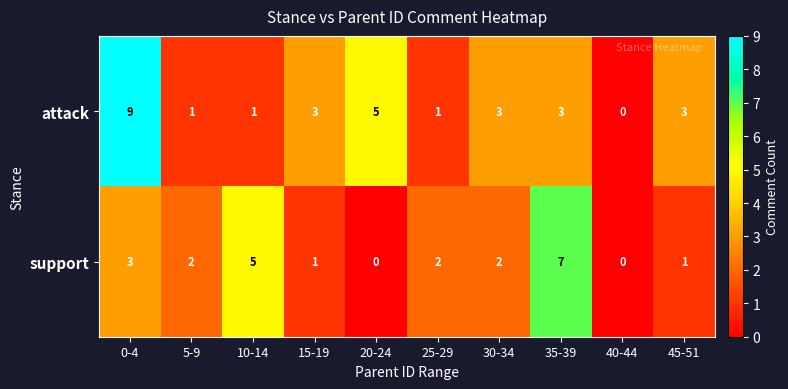

Rank the series at 45-51 from highest to lowest value.

attack, support